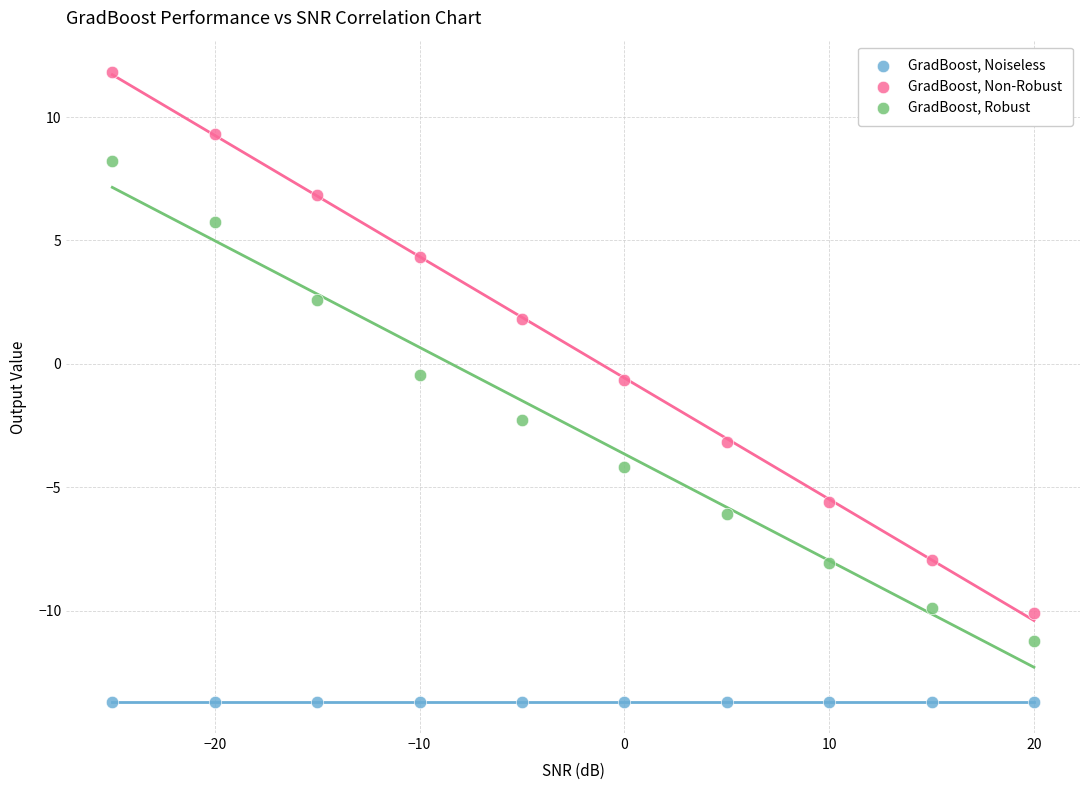

Which series contains the lowest Y value?

GradBoost, Noiseless